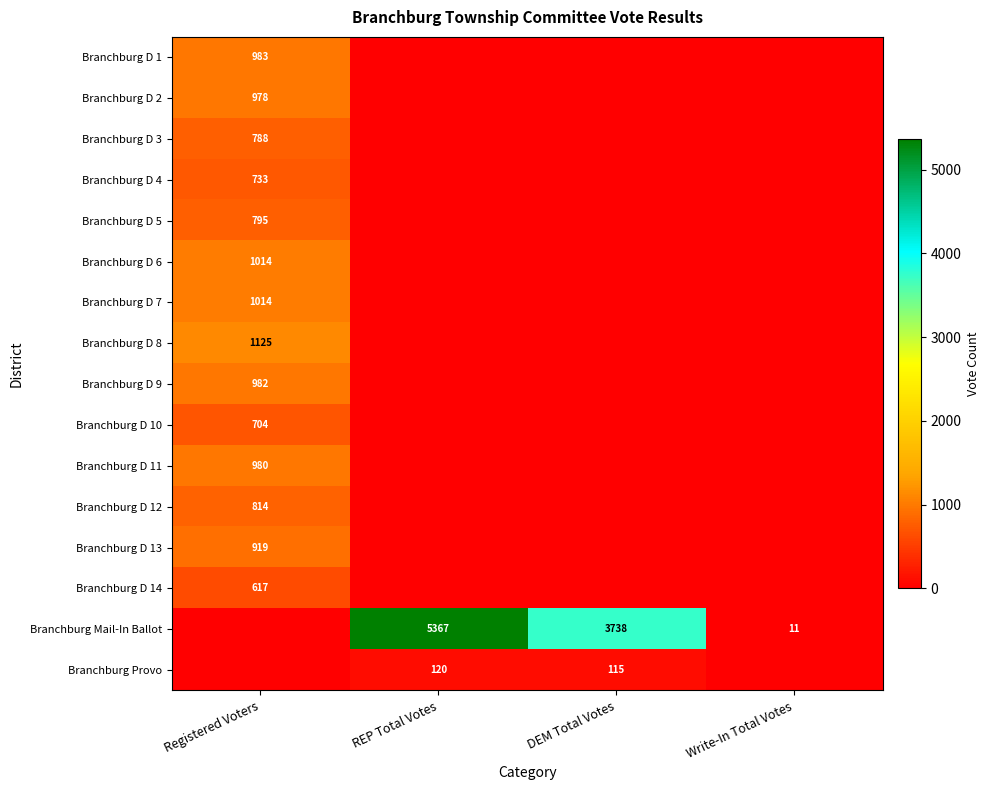

The Branchburg D 2 series shows 506 at Registered Voters. True or false?

False